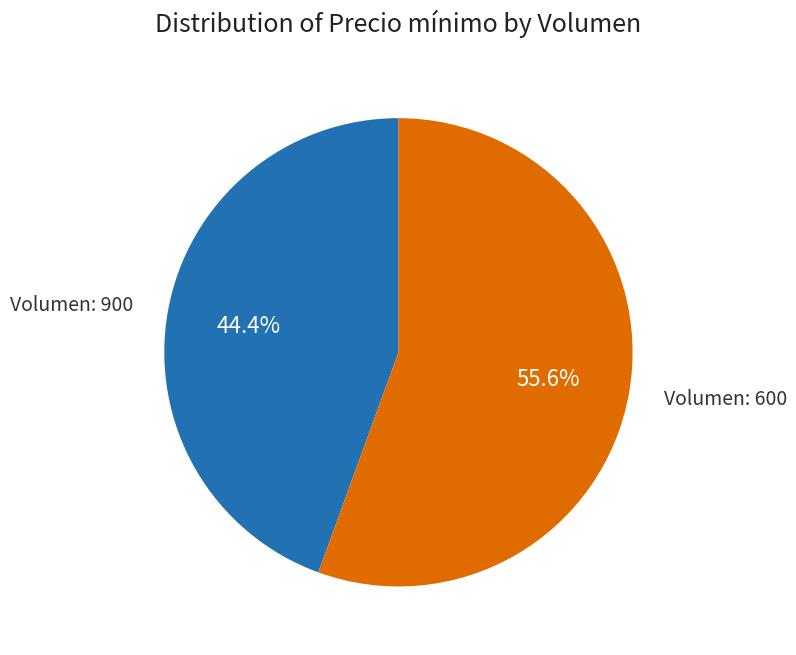

Is there a majority slice in this chart?

Yes